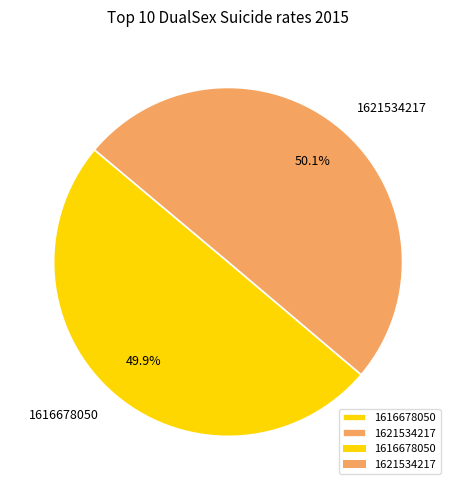

Is there a majority slice in this chart?

Yes